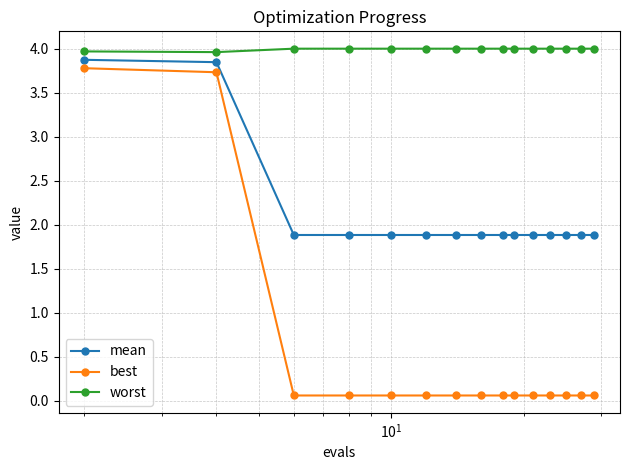

Which series has the largest total across all categories?

worst